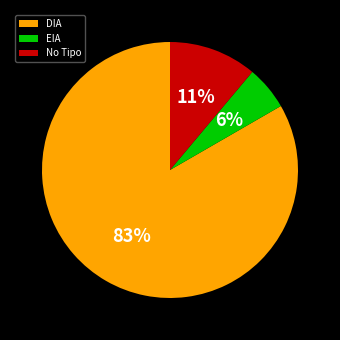

Does any single category account for the majority?

Yes